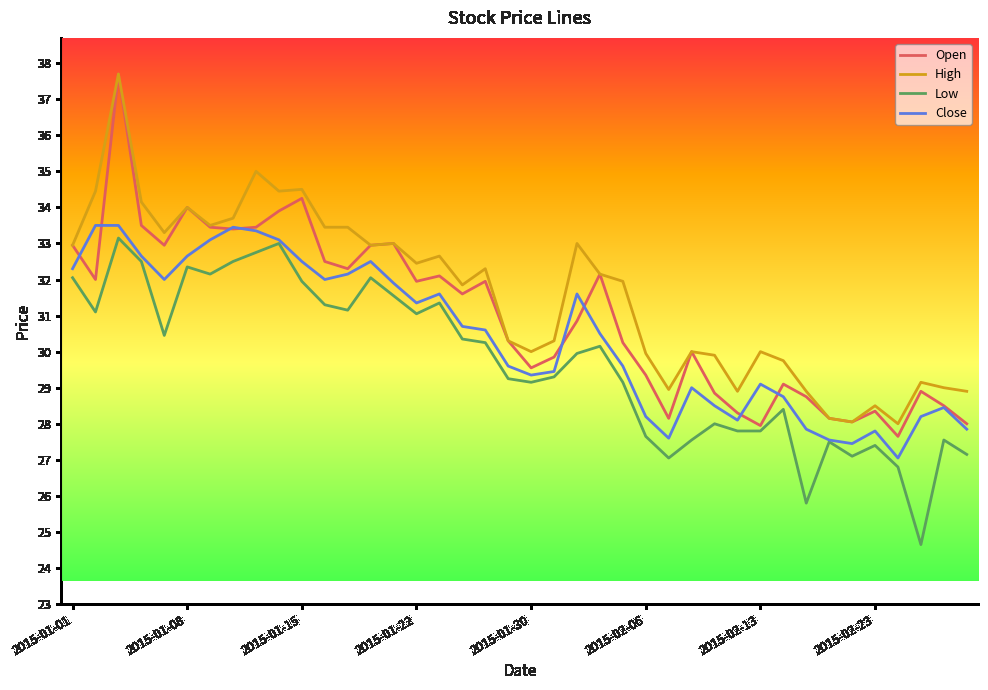

What is the lowest value of the High series?

28.0